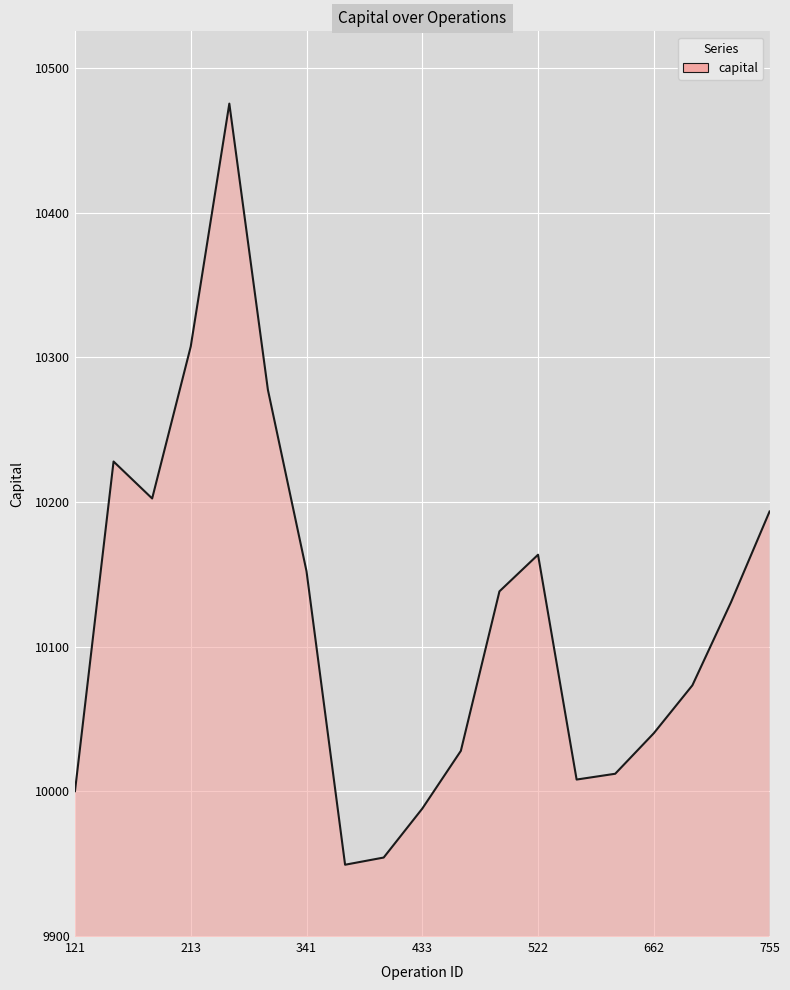

What is the minimum value shown in the chart?

9949.1